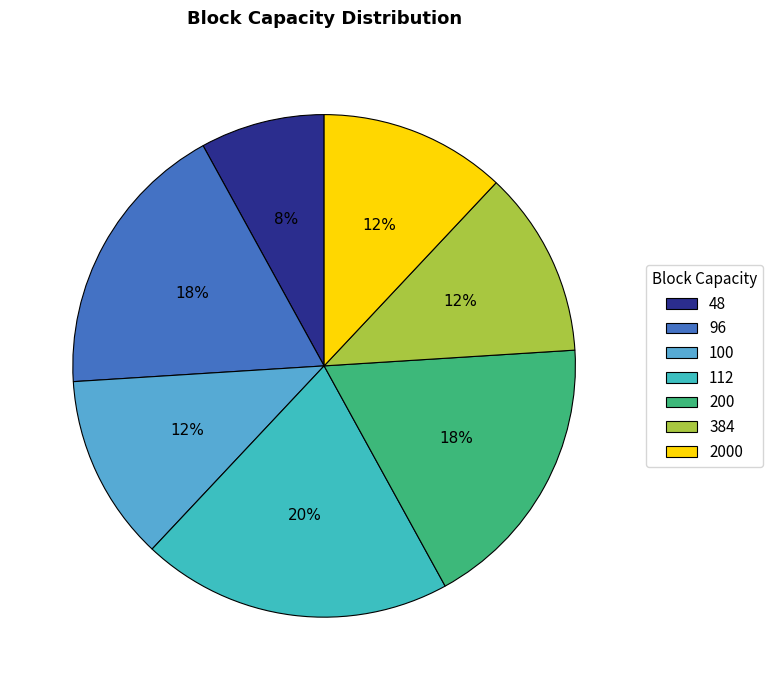

Is the sum of 100 and 200 greater than half?

No